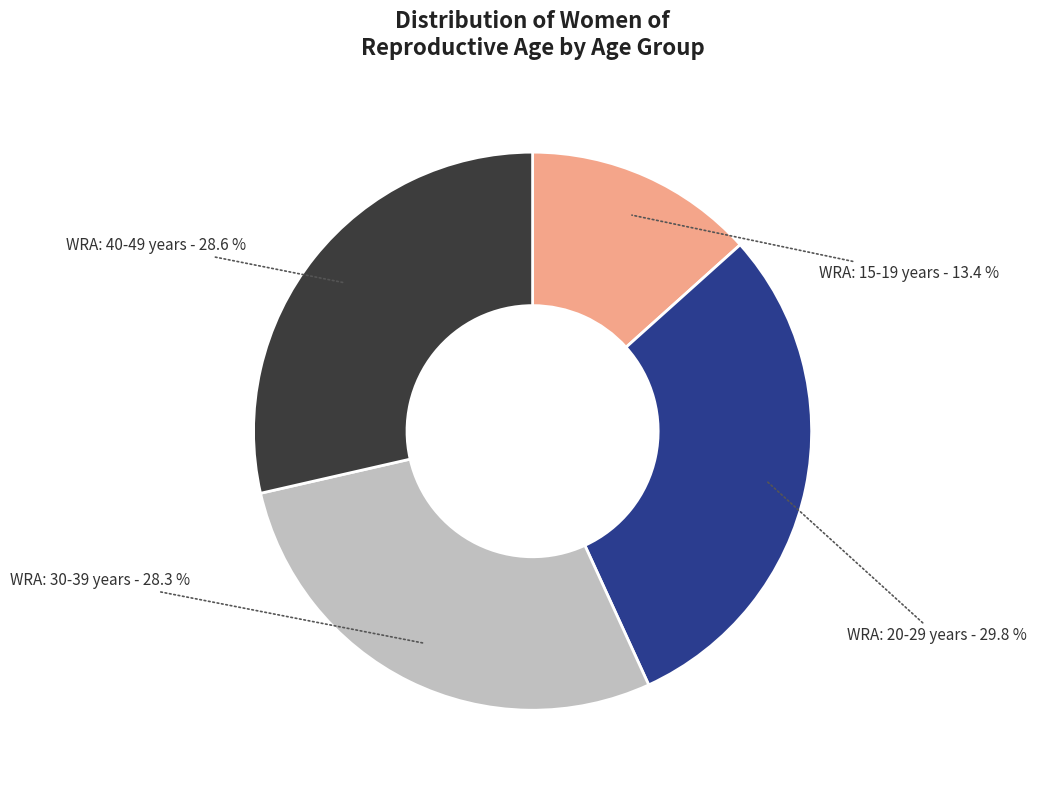

Which slice is the largest?

WRA: 20-29 years